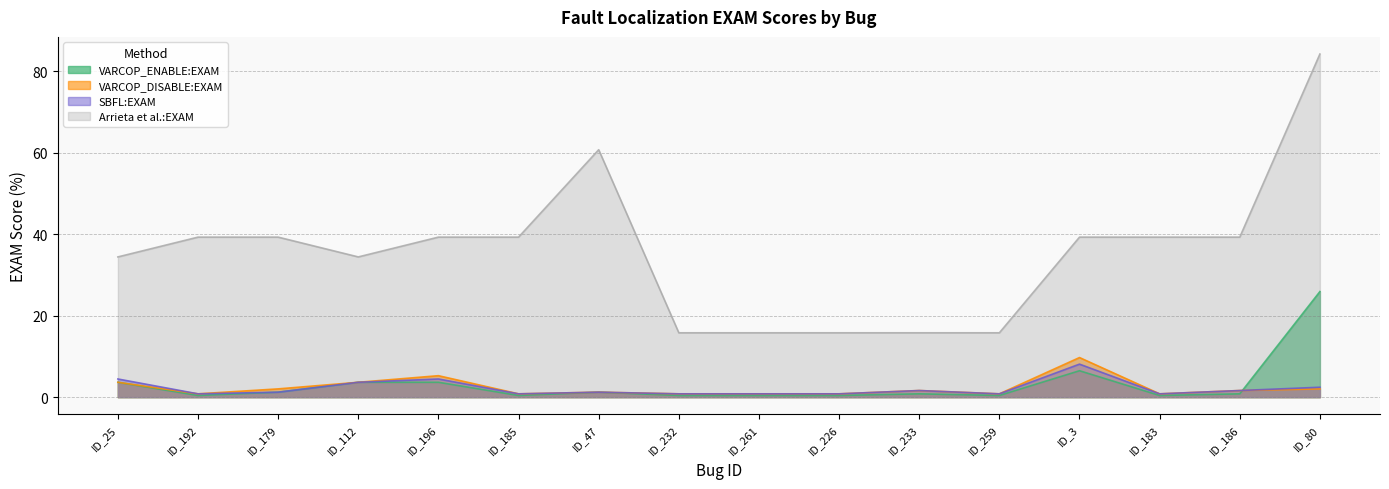

Between ID_192 and ID_196, which series saw the biggest shift?

VARCOP_DISABLE:EXAM